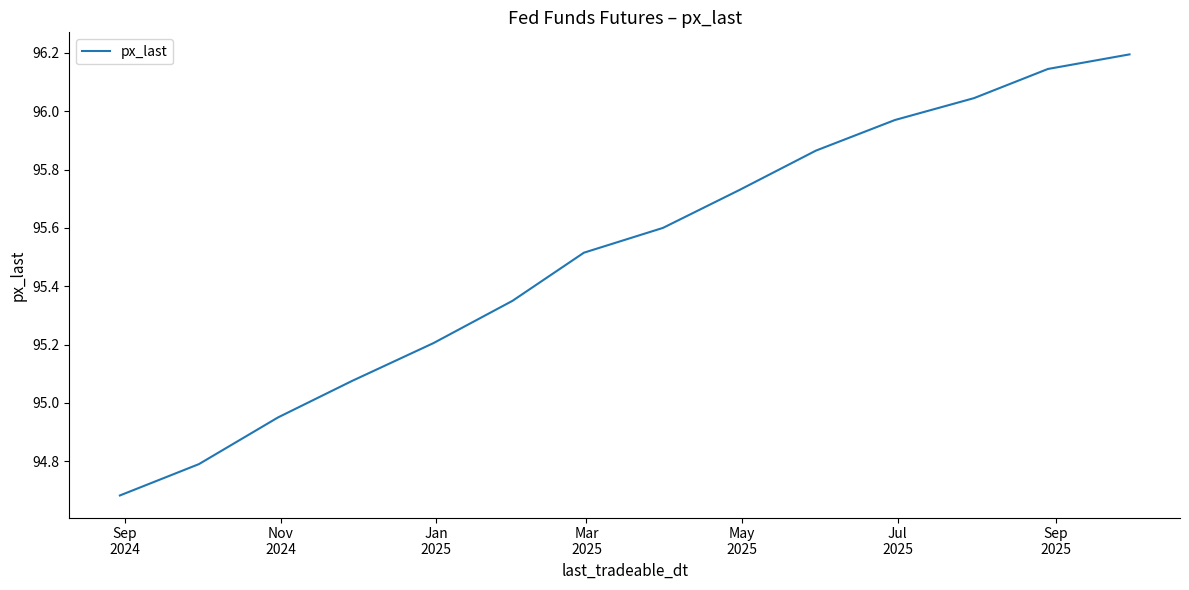

What is the maximum value shown in the chart?

96.2